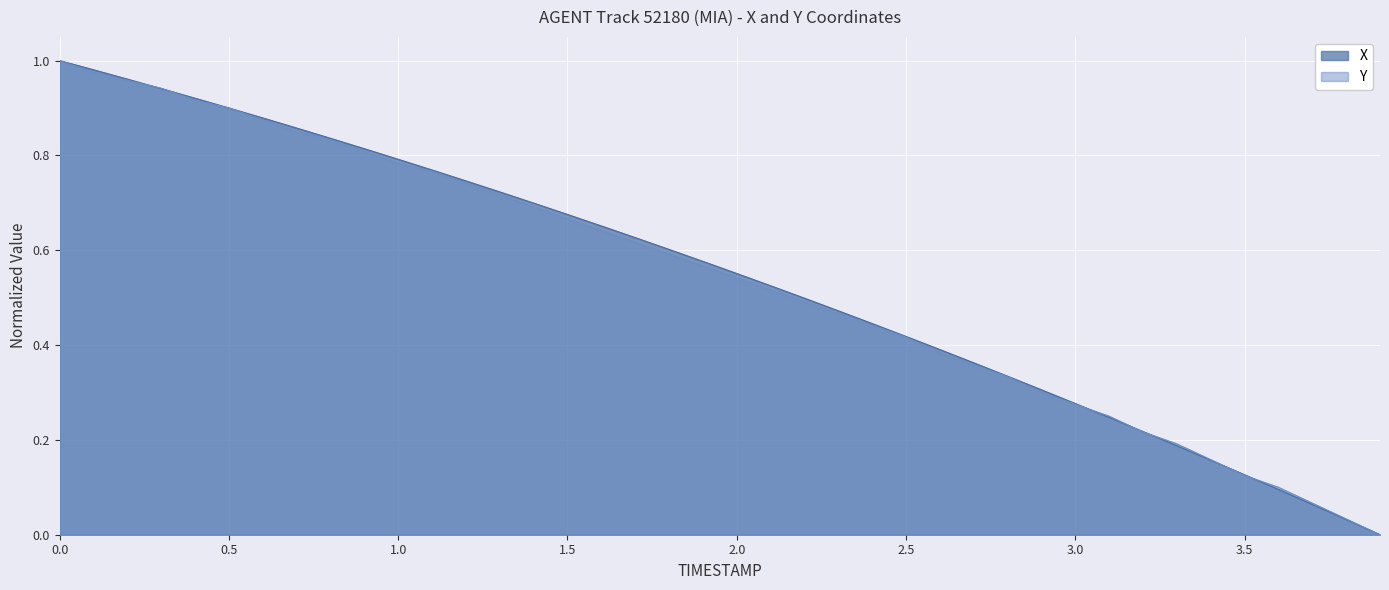

Count the number of data series in this chart.

2